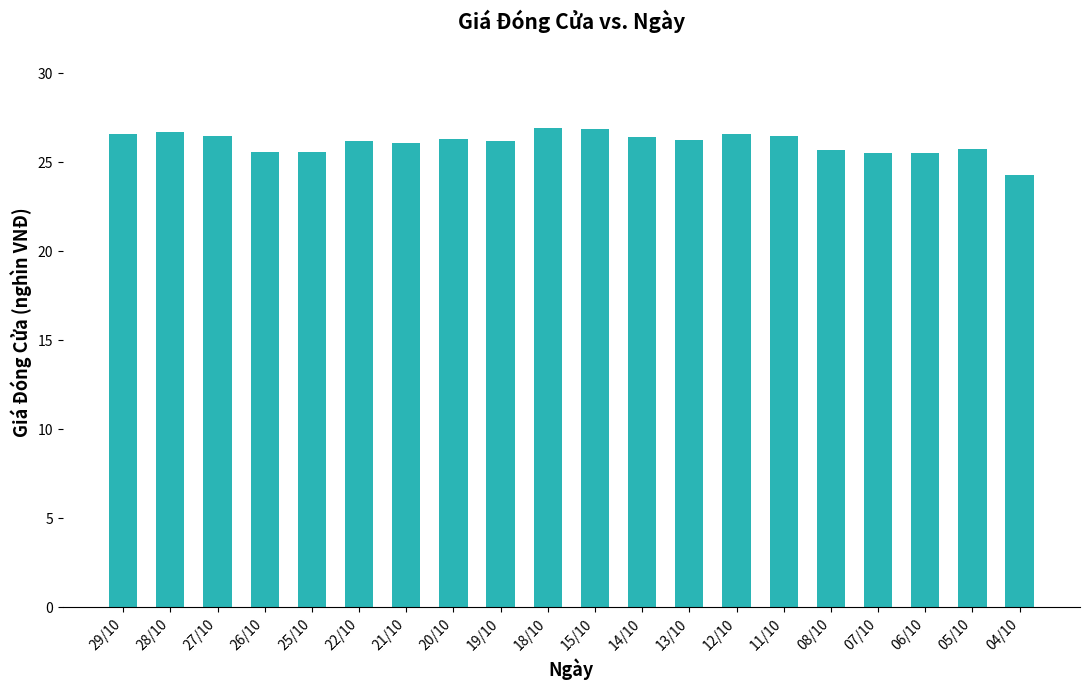

What is the value of the 14th bar from the left?

26.6